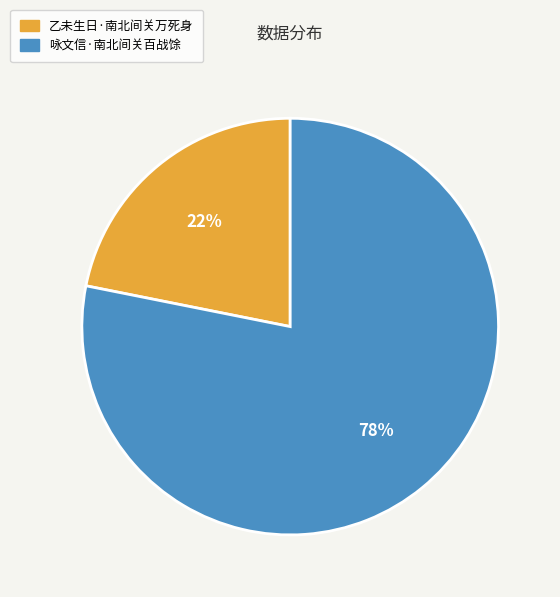

Rank the categories by value from lowest to highest.

乙未生日·南北间关万死身, 咏文信·南北间关百战馀